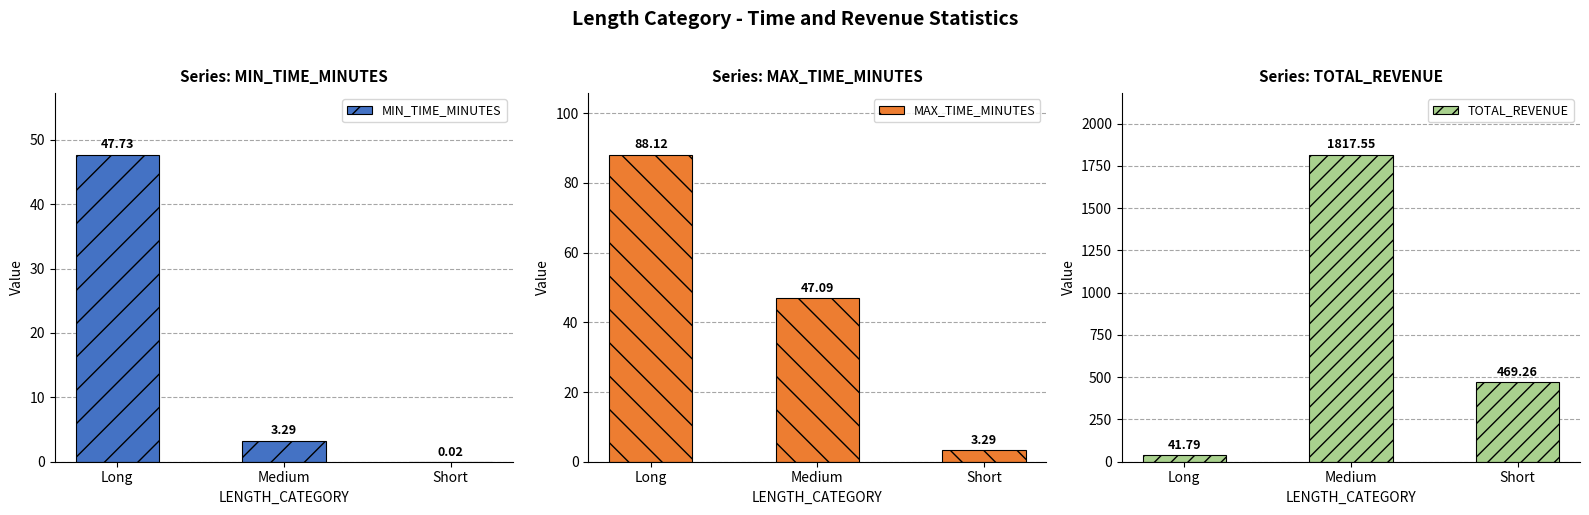

What is the difference between the maximum and second lowest values in the MAX_TIME_MINUTES series?

41.0